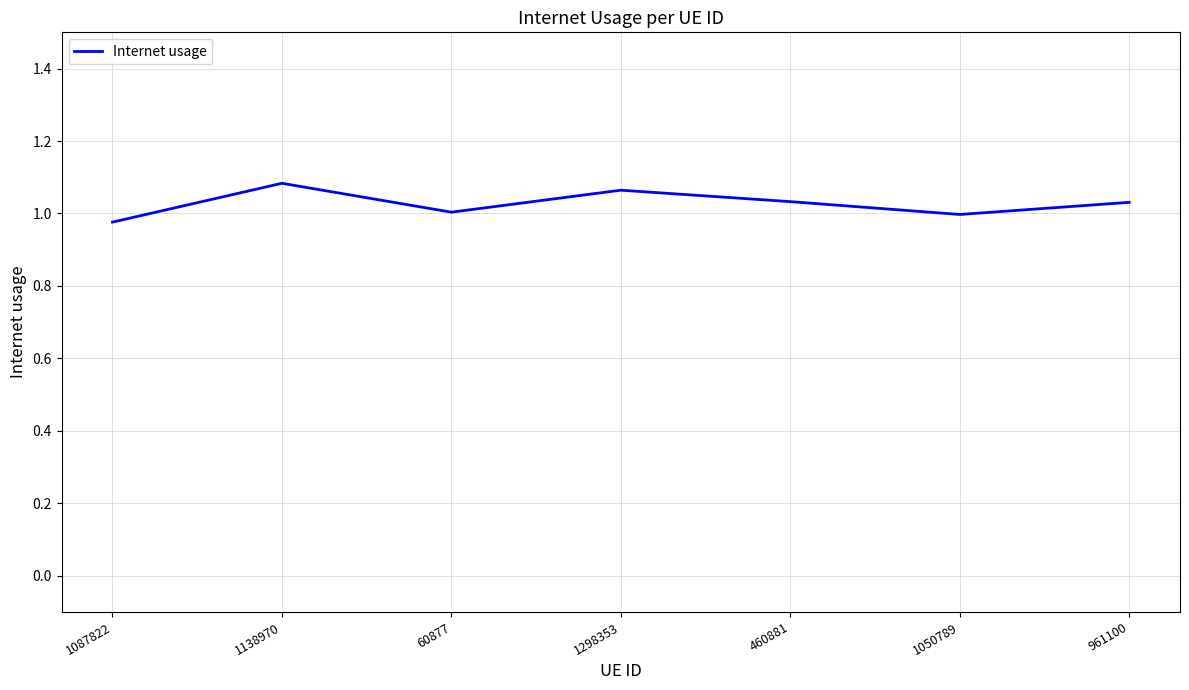

How many interior local peaks (higher than both neighbors) does the data have?

2